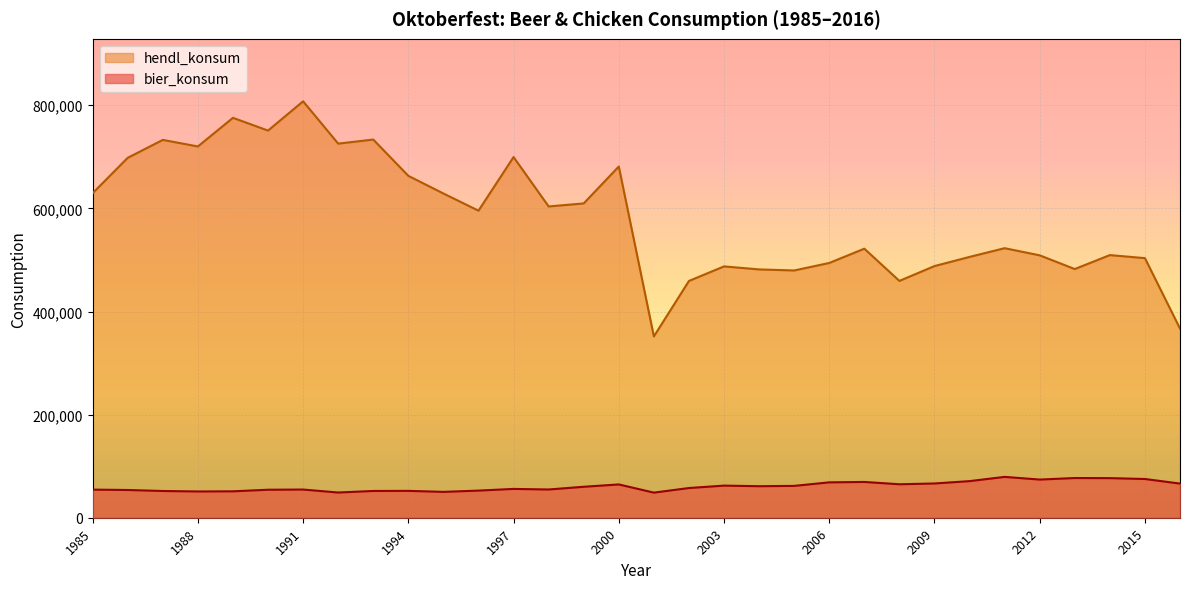

What is the total value across all series at 2008?

524278